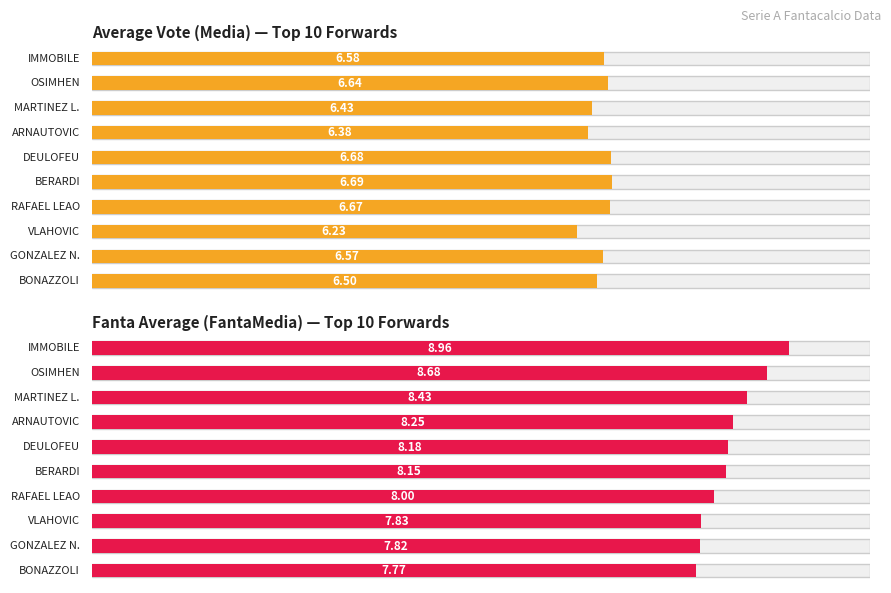

Rank the categories by Media value from highest to lowest.

BERARDI, DEULOFEU, RAFAEL LEAO, OSIMHEN, IMMOBILE, GONZALEZ N., BONAZZOLI, MARTINEZ L., ARNAUTOVIC, VLAHOVIC